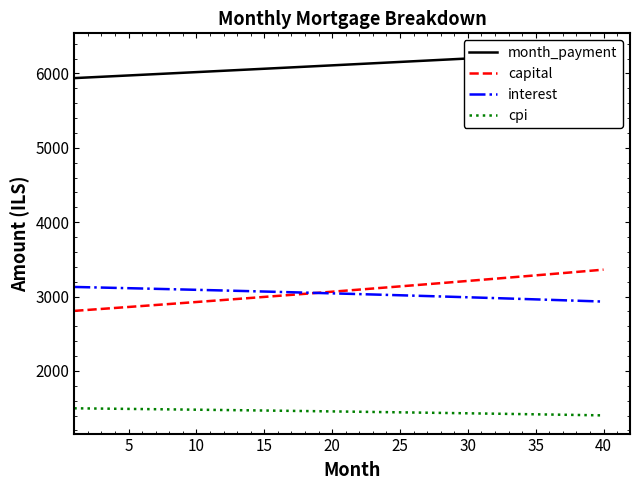

True or false: cpi and capital intersect in this chart.

False